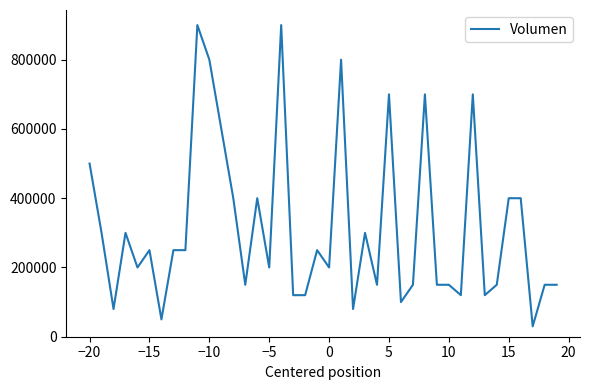

What is the difference between the maximum and minimum values?

870000